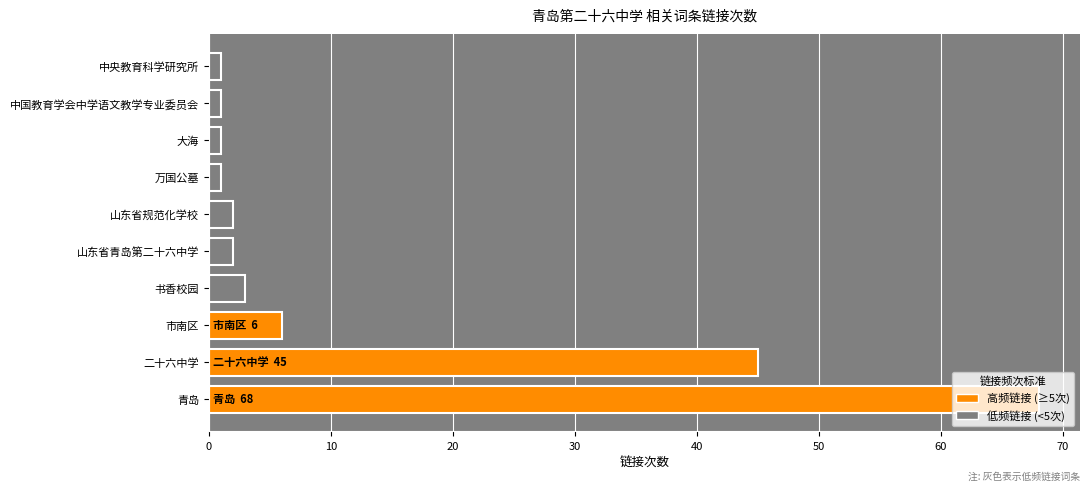

Where is the data nearest to the value 34?

二十六中学